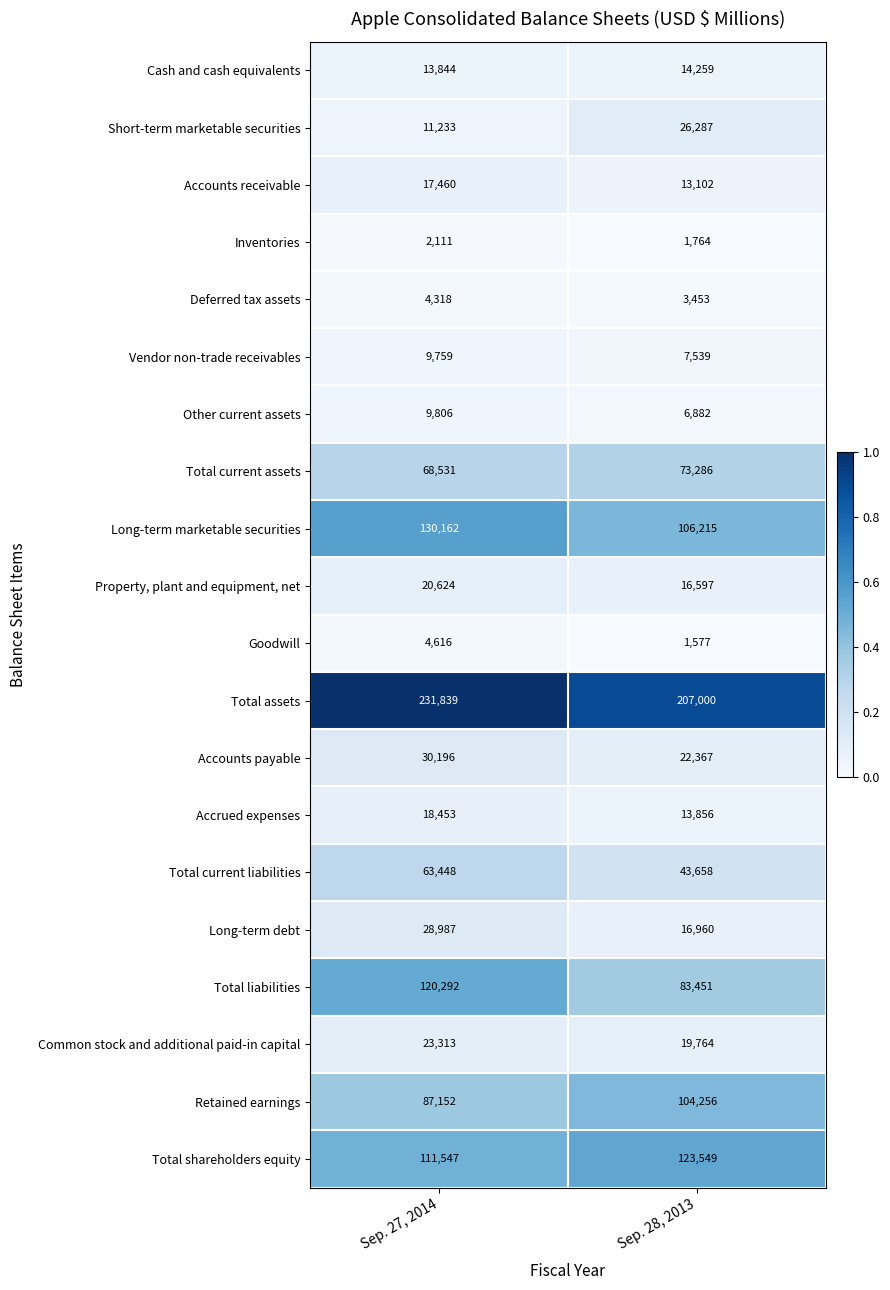

Which category has the highest value in the Long-term debt series?

Sep. 27, 2014